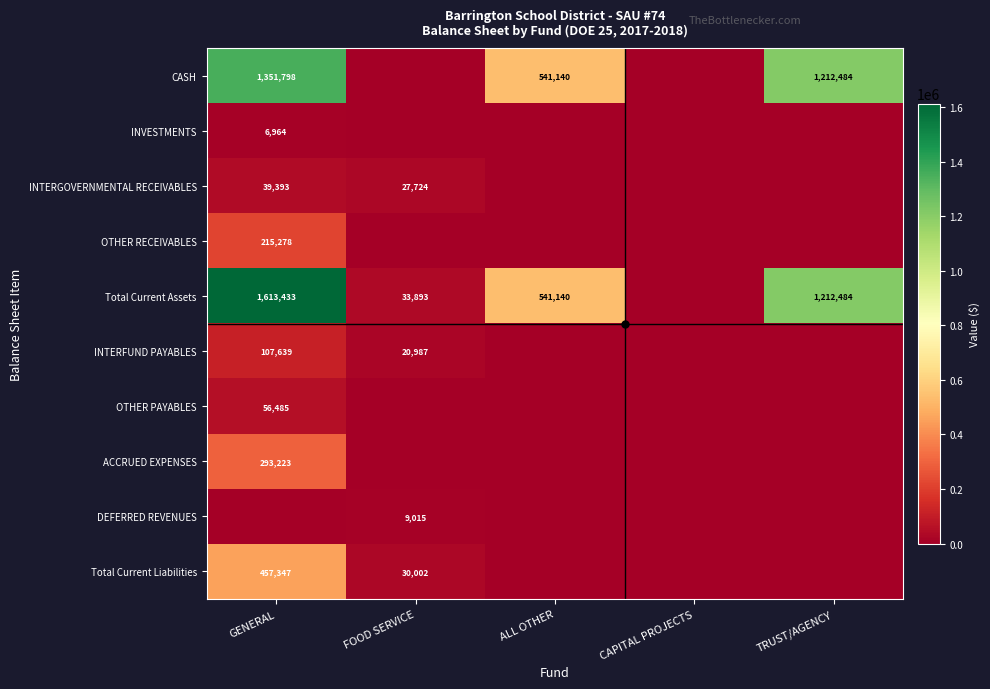

Is it true that INTERGOVERNMENTAL RECEIVABLES equals 22533 at GENERAL?

False